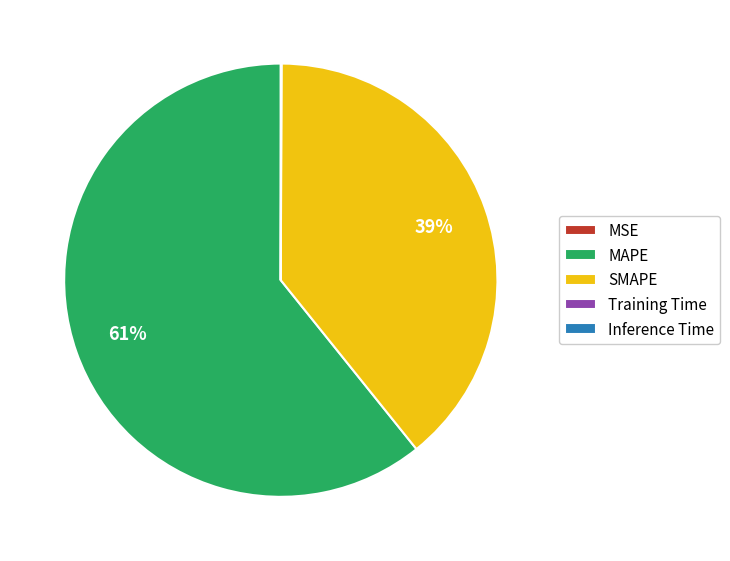

True or false: MAPE accounts for 61% of the total.

True